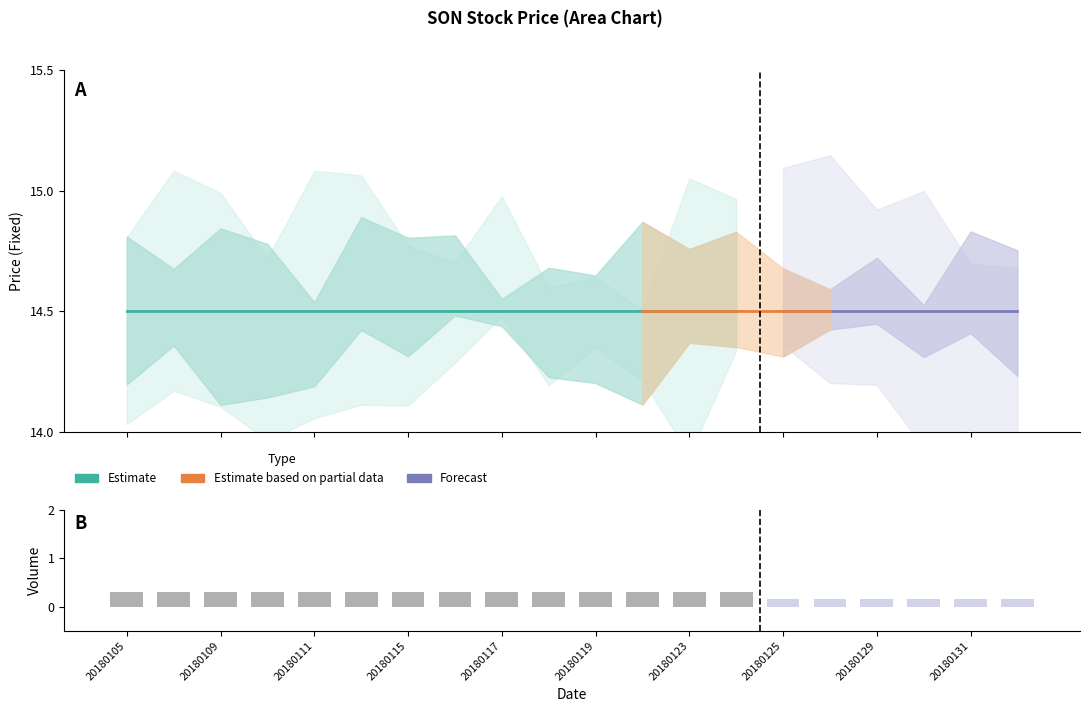

Reading left to right, extract all data points from this chart.

OpenFixed: 14.5	14.5	14.5	14.5	14.5	14.5	14.5	14.5	14.5	14.5	14.5	14.5	14.5	14.5	14.5	14.5	14.5	14.5	14.5	14.5
HighFixed: 14.5	14.5	14.5	14.5	14.5	14.5	14.5	14.5	14.5	14.5	14.5	14.5	14.5	14.5	14.5	14.5	14.5	14.5	14.5	14.5
LowFixed: 14.5	14.5	14.5	14.5	14.5	14.5	14.5	14.5	14.5	14.5	14.5	14.5	14.5	14.5	14.5	14.5	14.5	14.5	14.5	14.5
CloseFixed: 14.5	14.5	14.5	14.5	14.5	14.5	14.5	14.5	14.5	14.5	14.5	14.5	14.5	14.5	14.5	14.5	14.5	14.5	14.5	14.5
Volume: 0.0	0.0	0.0	0.0	0.0	0.0	0.0	0.0	0.0	0.0	0.0	0.0	0.0	0.0	0.0	0.0	0.0	0.0	0.0	0.0